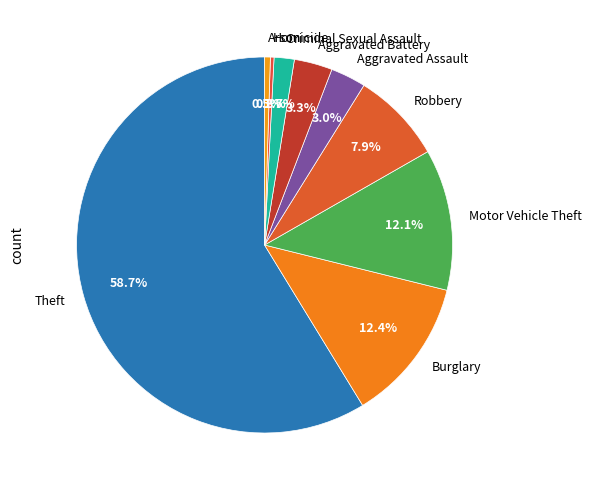

What percentage do Robbery and Motor Vehicle Theft together represent?

20.0%